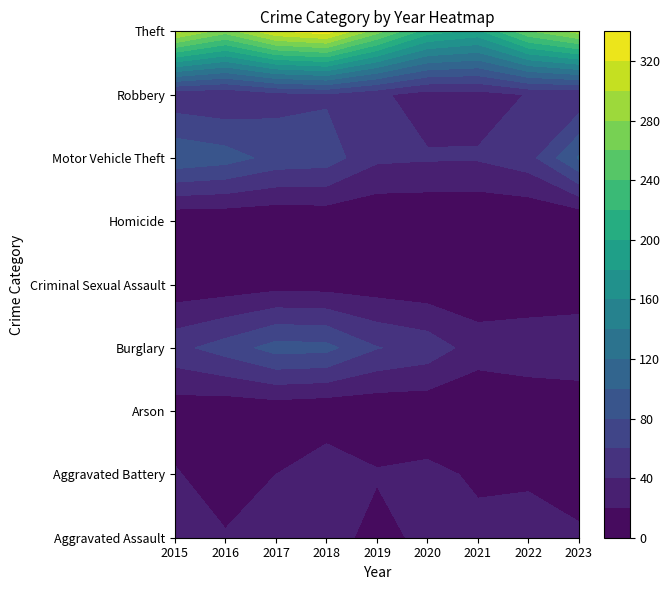

At which category is the sum across all series the highest?

2018